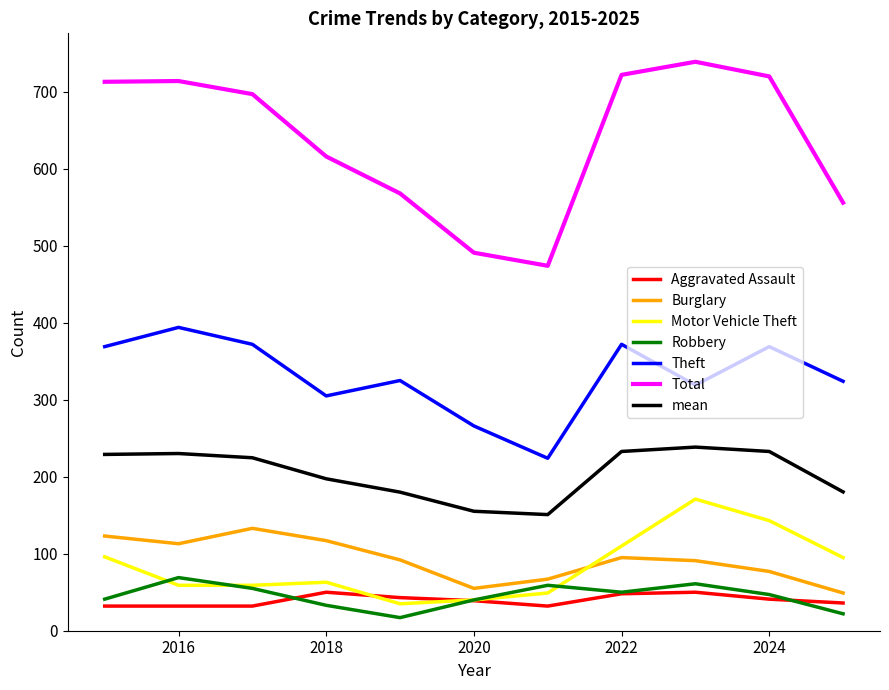

List the series in order of their peak value, highest first.

Total, Theft, mean, Motor Vehicle Theft, Burglary, Robbery, Aggravated Assault